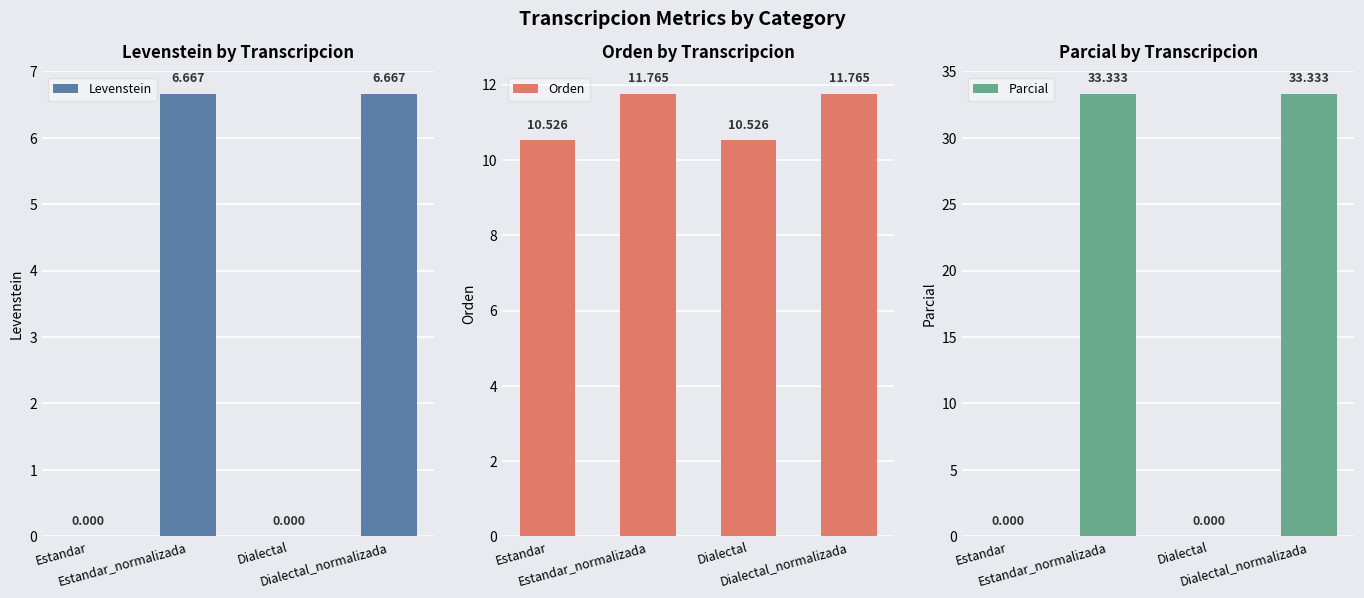

Which series has the largest total across all categories?

Parcial